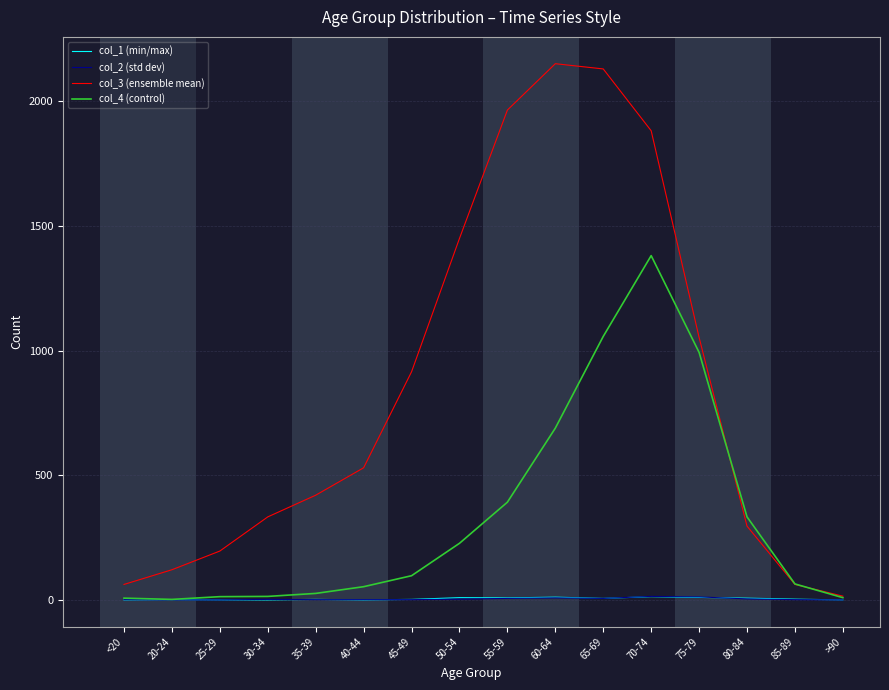

What is the greatest value displayed?

2151